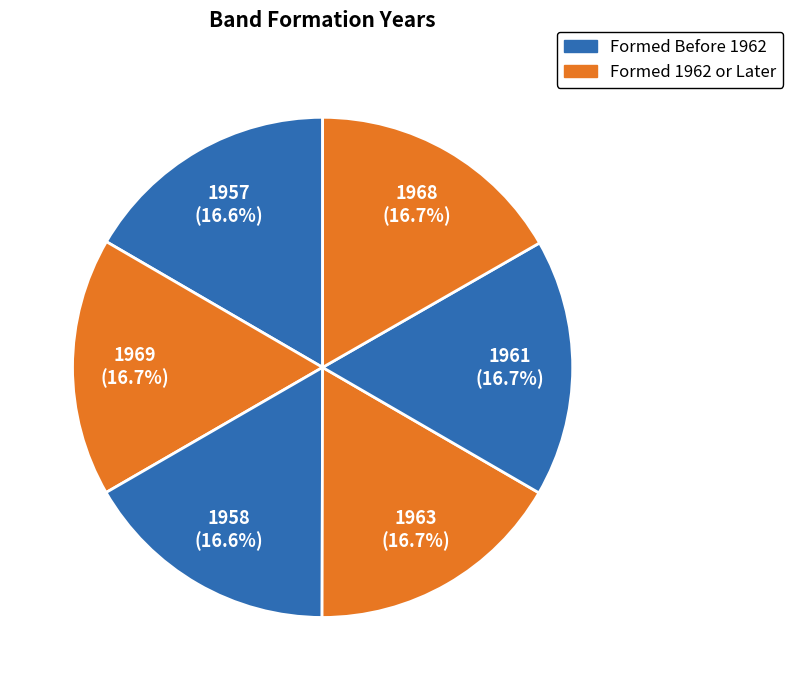

How many slices are in this pie chart?

6